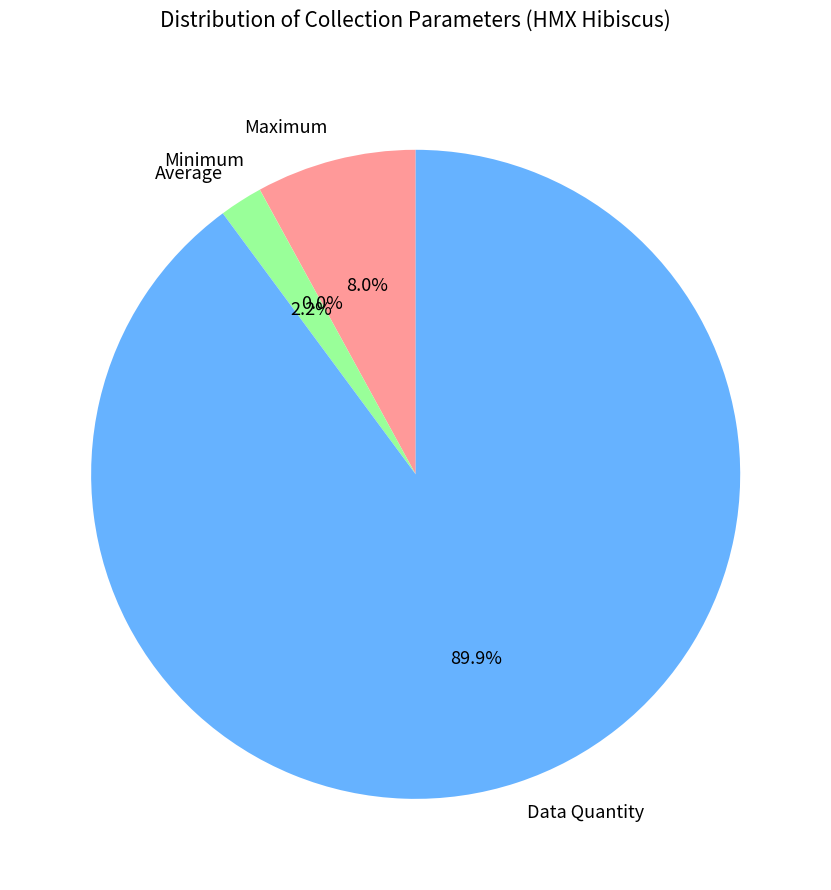

To the nearest percent, what is the difference between the largest and smallest slice percentages?

90%